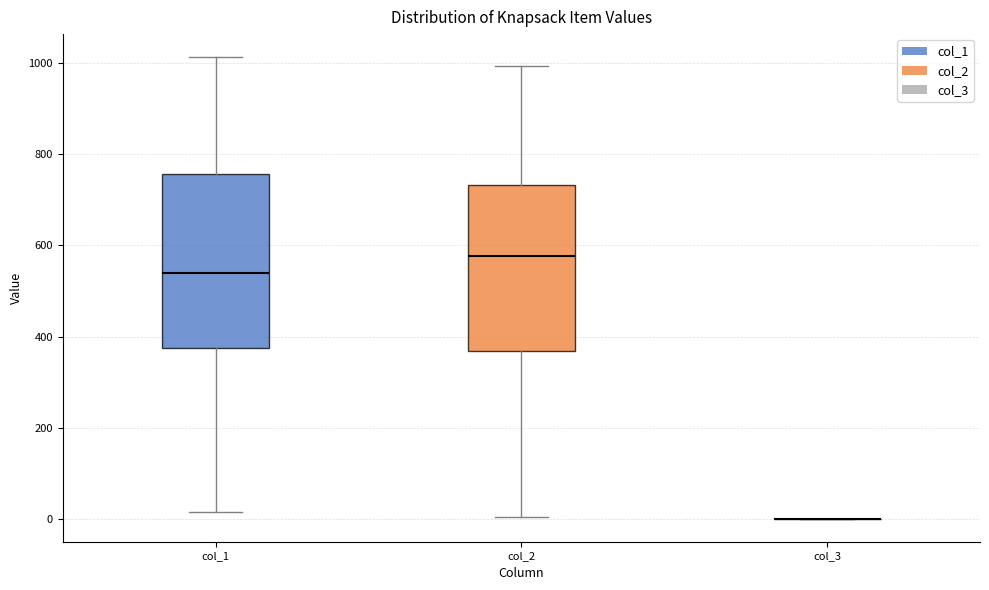

Where is the lower edge of the box for col_2 on the y-axis? The values are not printed on the chart, so give them approximately, as read against the axis.

360